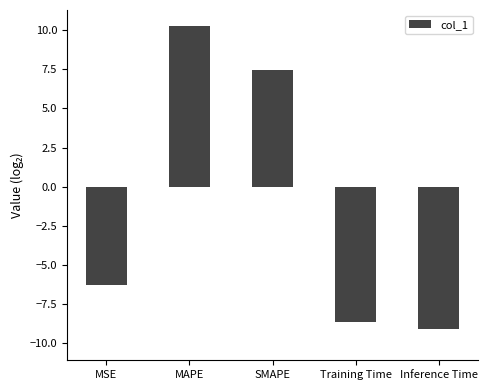

The chart shows a value of -6.3 at MSE. True or false?

True